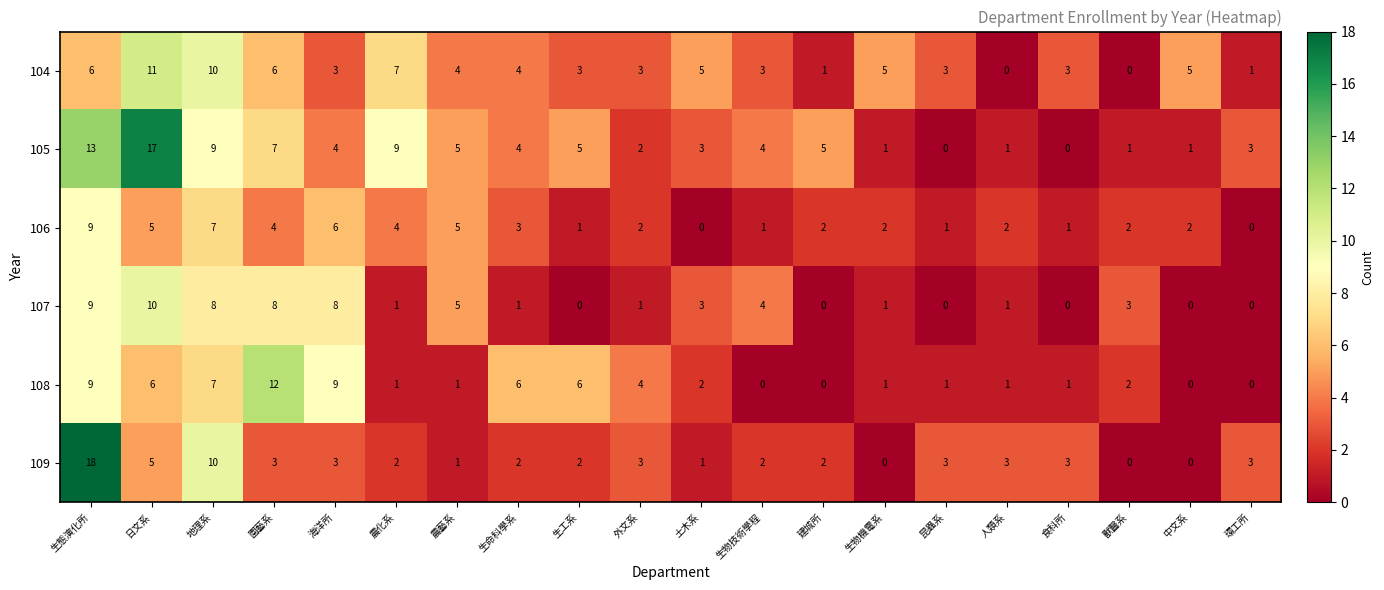

At 園藝系, list the series in order from largest to smallest.

108, 107, 105, 104, 106, 109